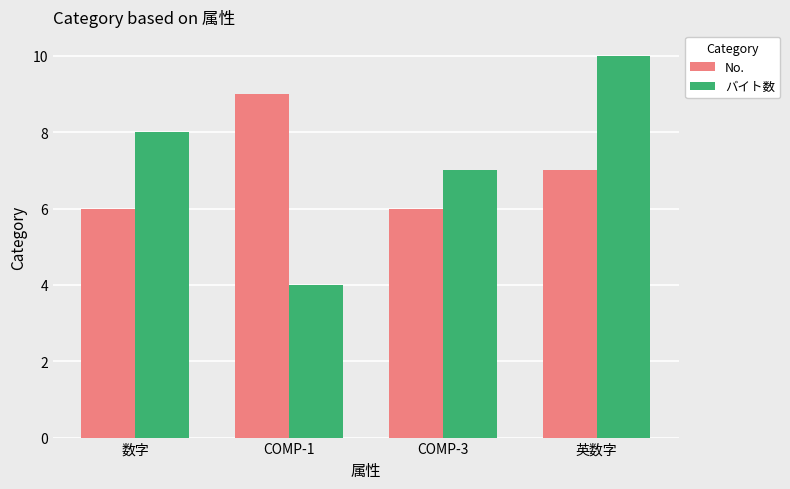

Which series has the widest spread of values?

バイト数